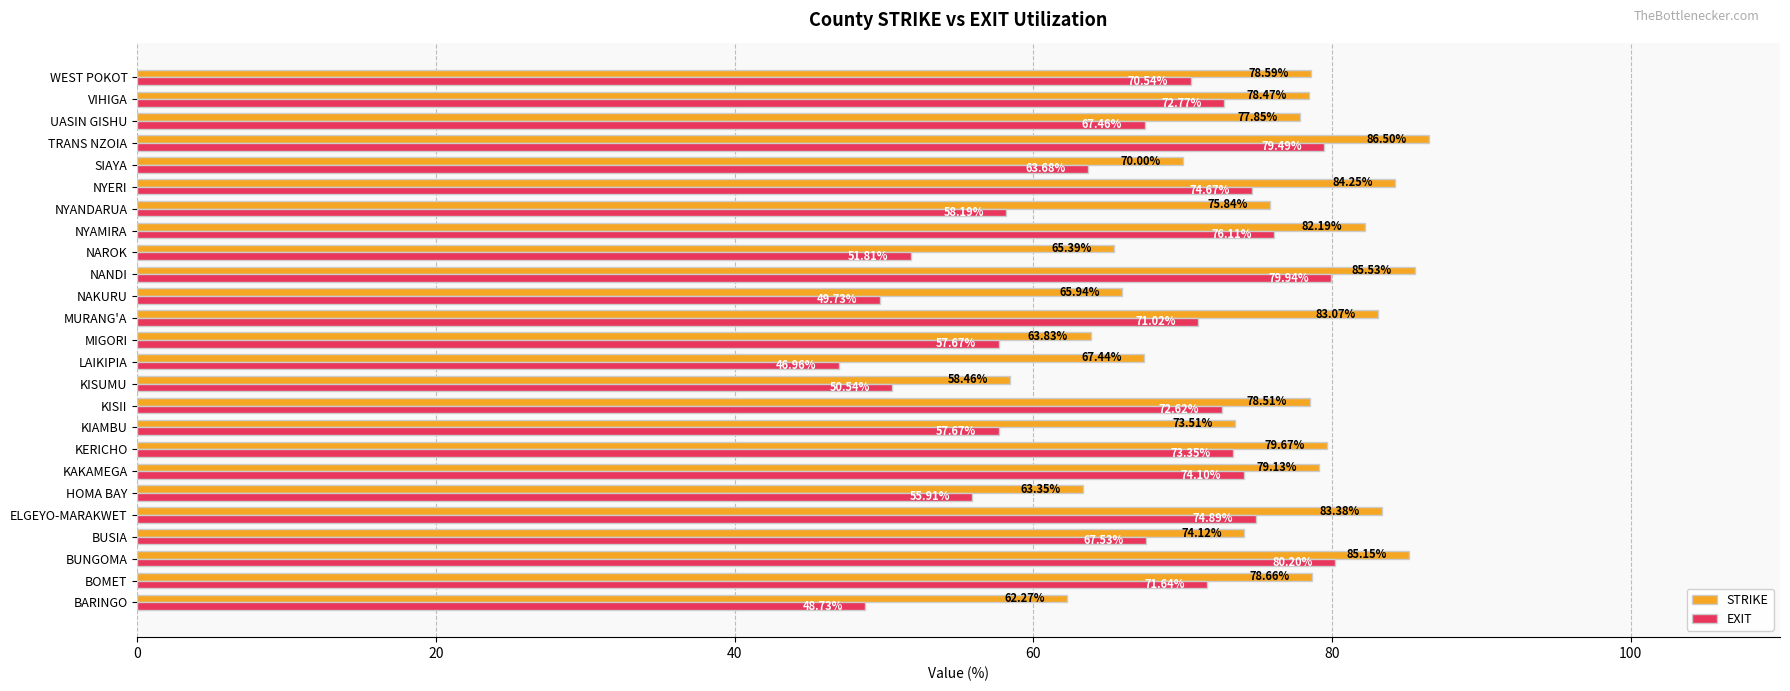

Rank the series at KISII from lowest to highest value.

EXIT, STRIKE